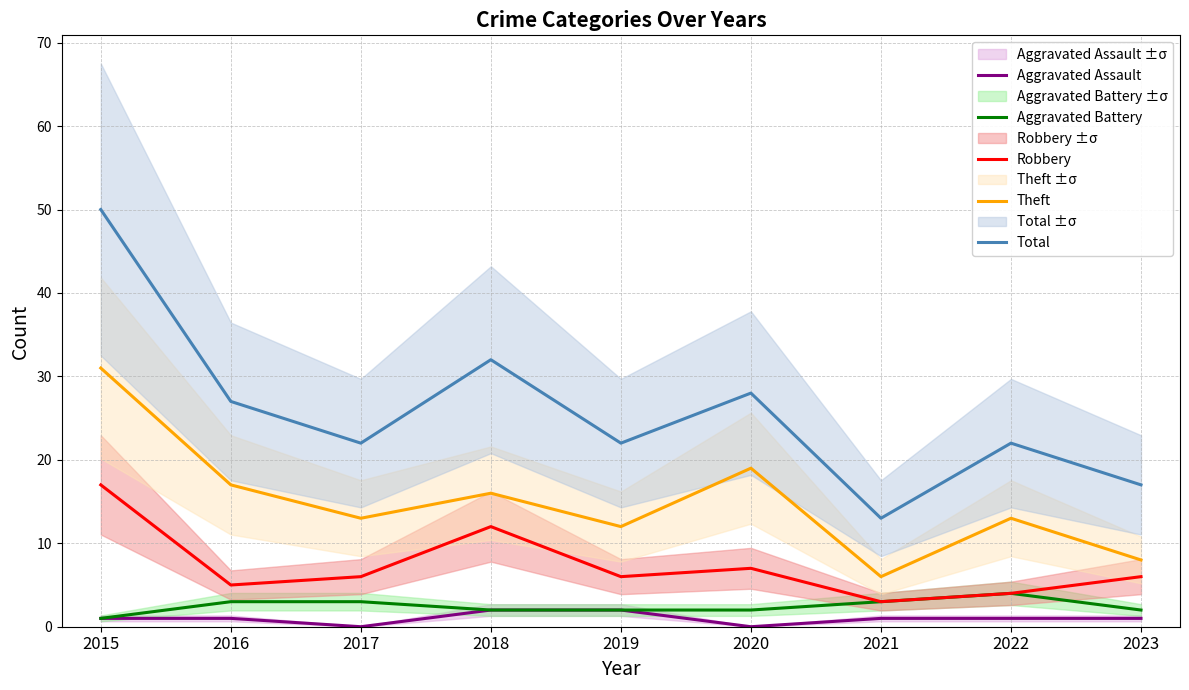

Is it true that Total equals 50 at 2015?

True